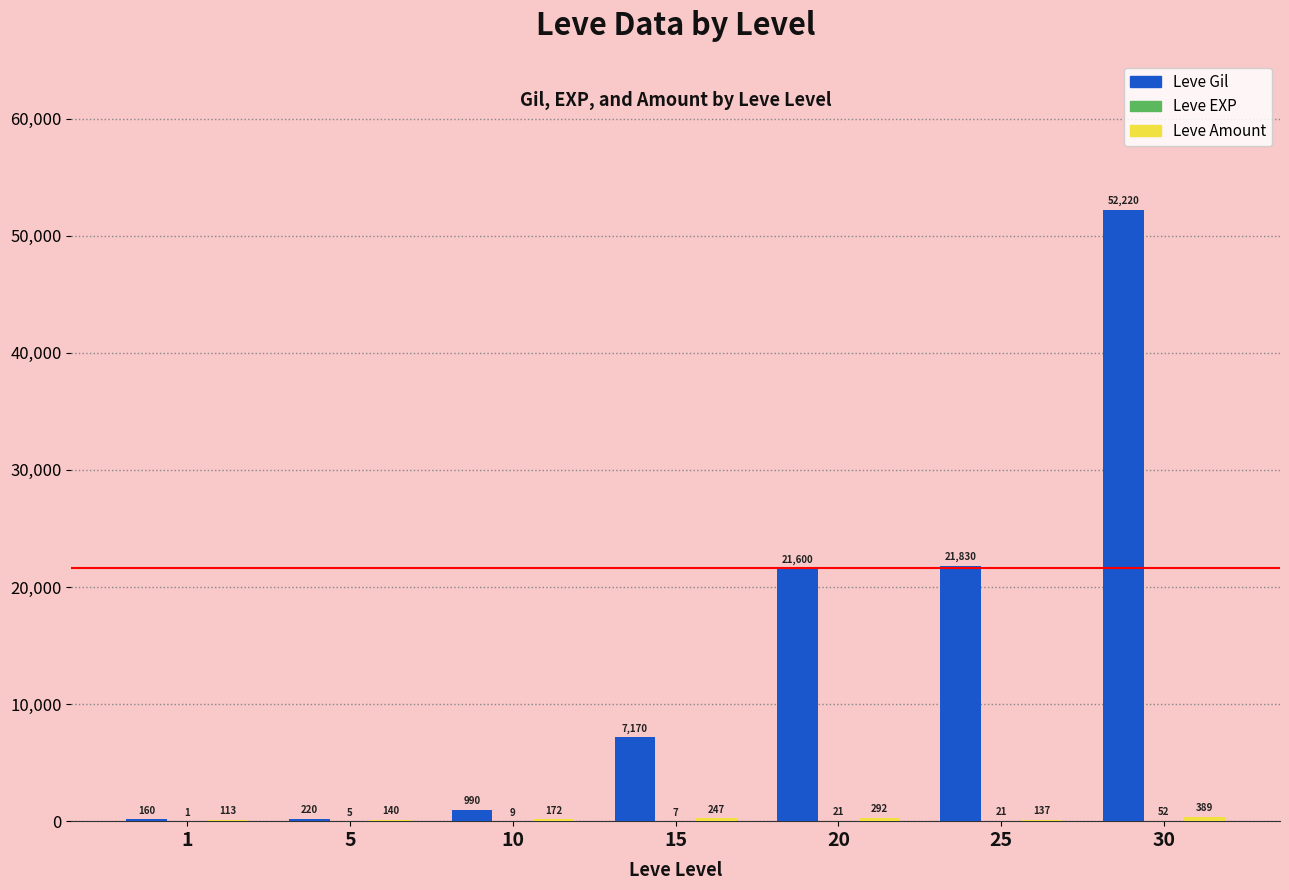

Between 1 and 5, which series saw the biggest shift?

Leve Gil